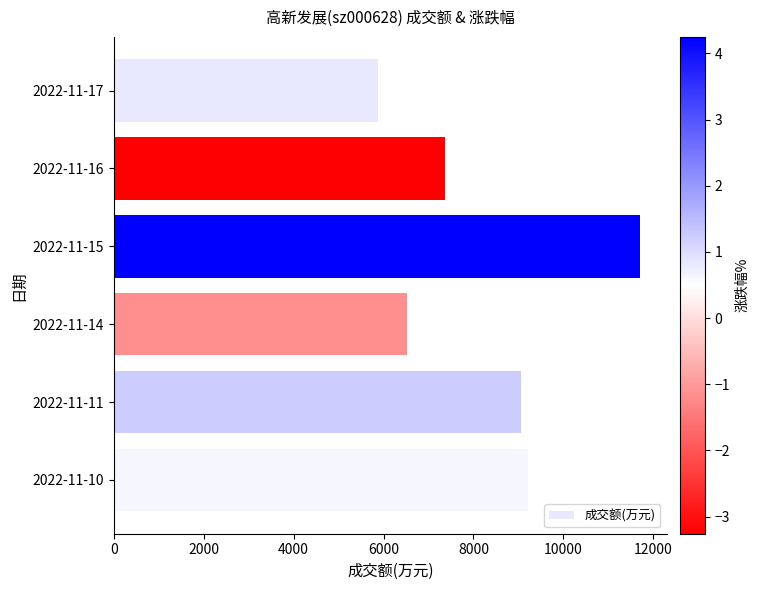

What is the smallest value displayed?

5867